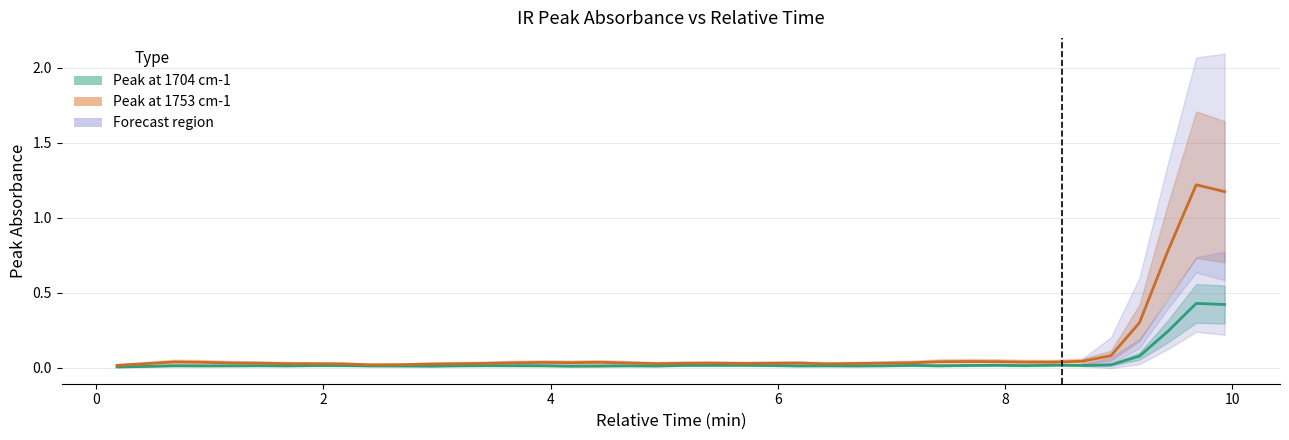

The peak_1753 series shows 0.1 at 32. True or false?

False